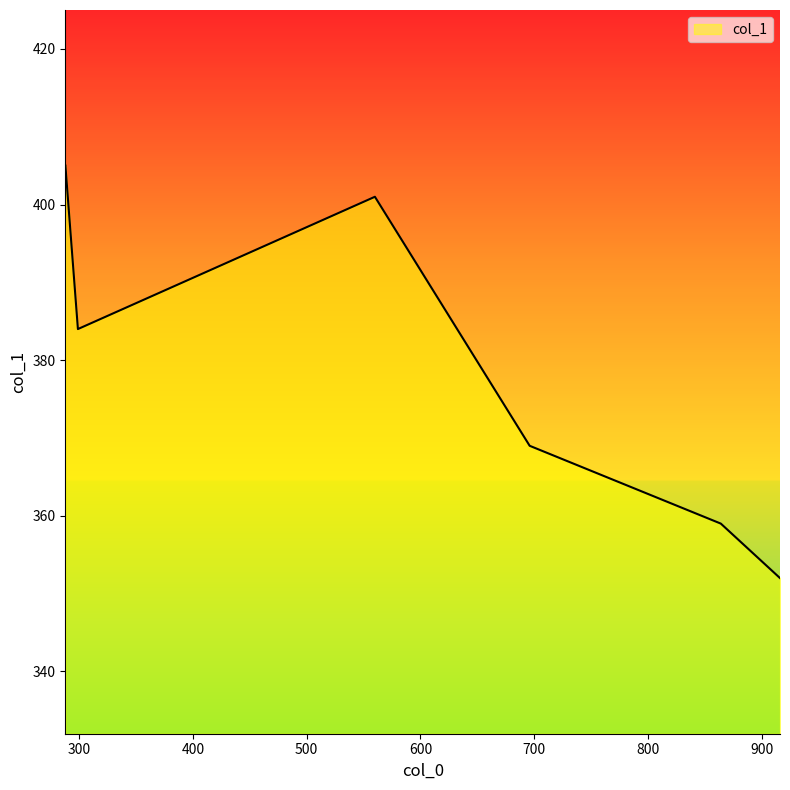

What is the difference between the maximum and minimum values?

53